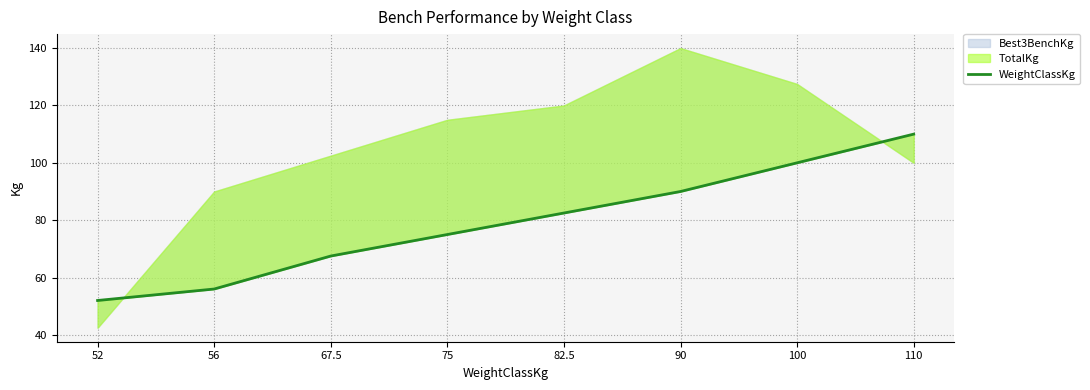

The value at 90 is 140.5. True or false?

False